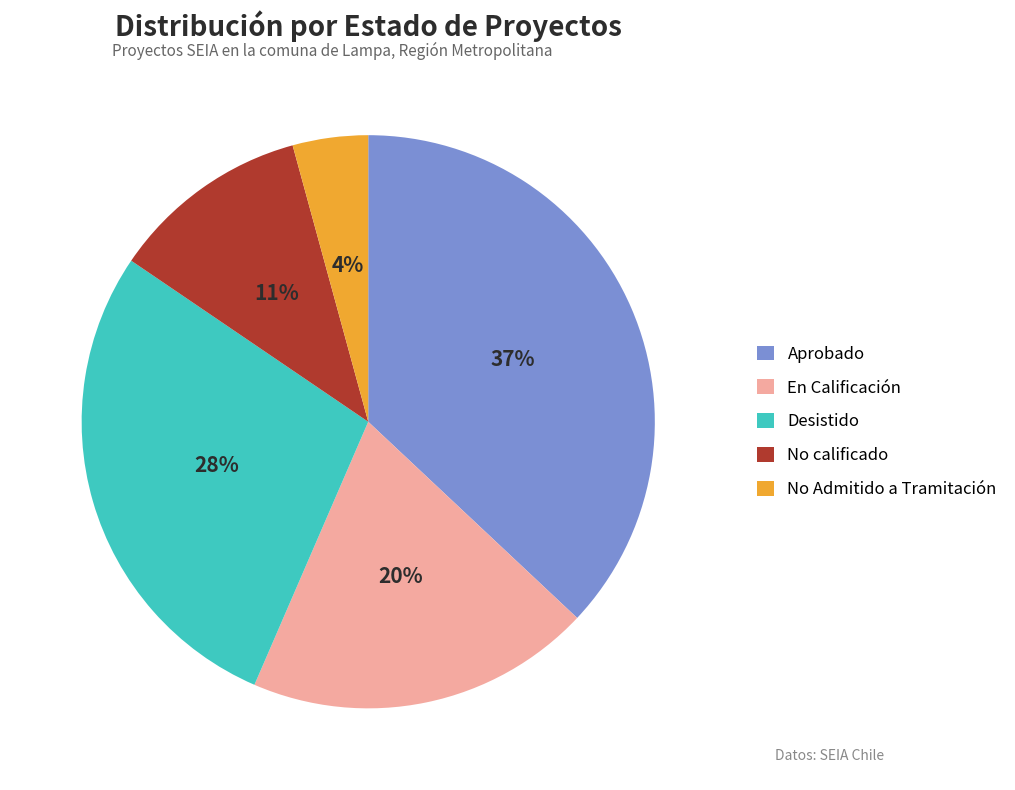

Combined, do Desistido and No Admitido a Tramitación account for over 50%?

No